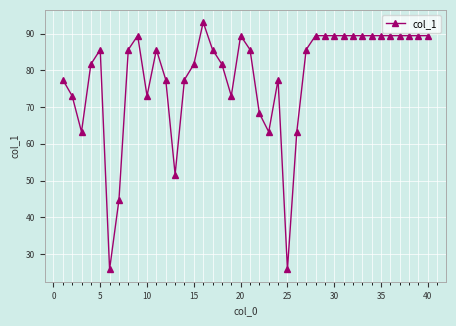

True or false: the data has more than 2 interior local peaks.

True